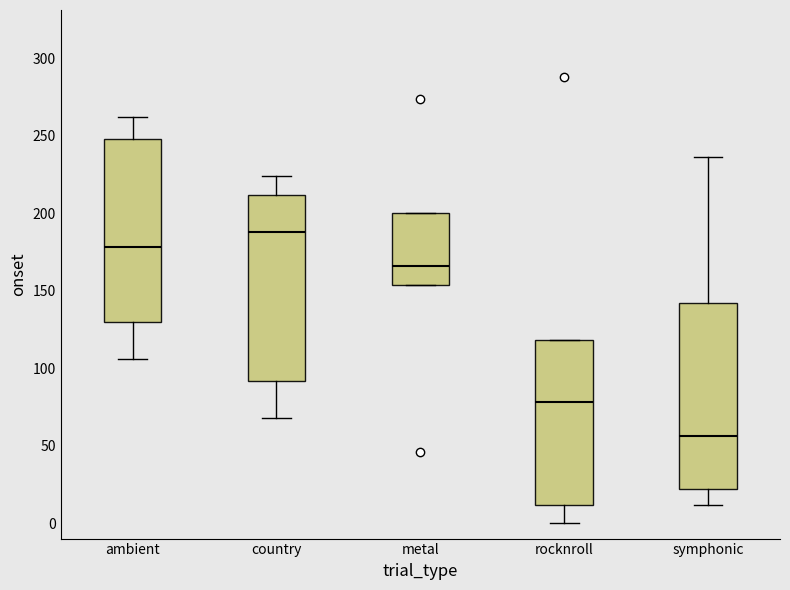

Where does the upper whisker of the box for country end on the y-axis? The values are not printed on the chart, so give them approximately, as read against the axis.

225